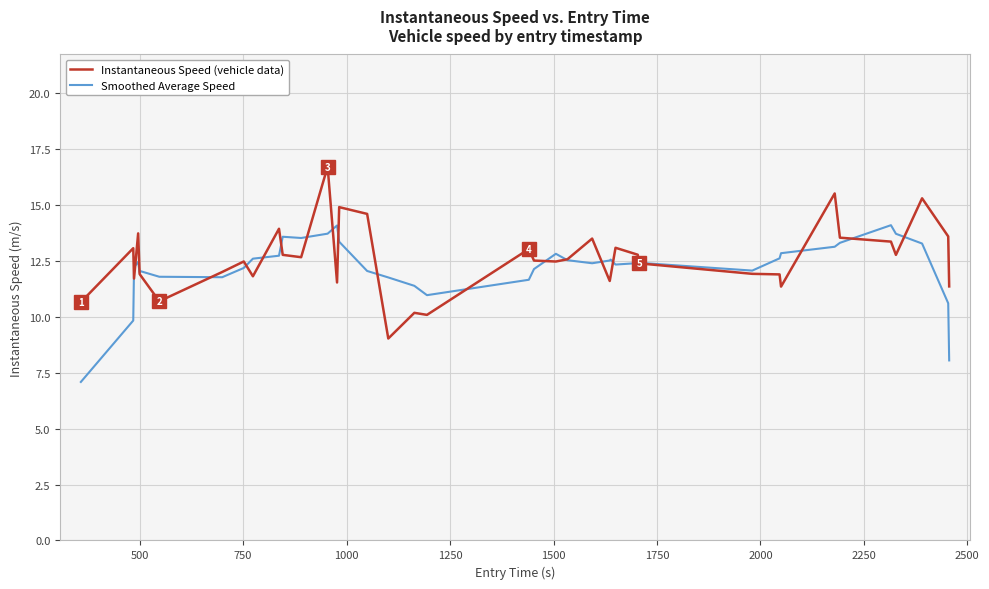

In Smoothed Average Speed, how many points are higher than both neighbors (excluding endpoints)?

8